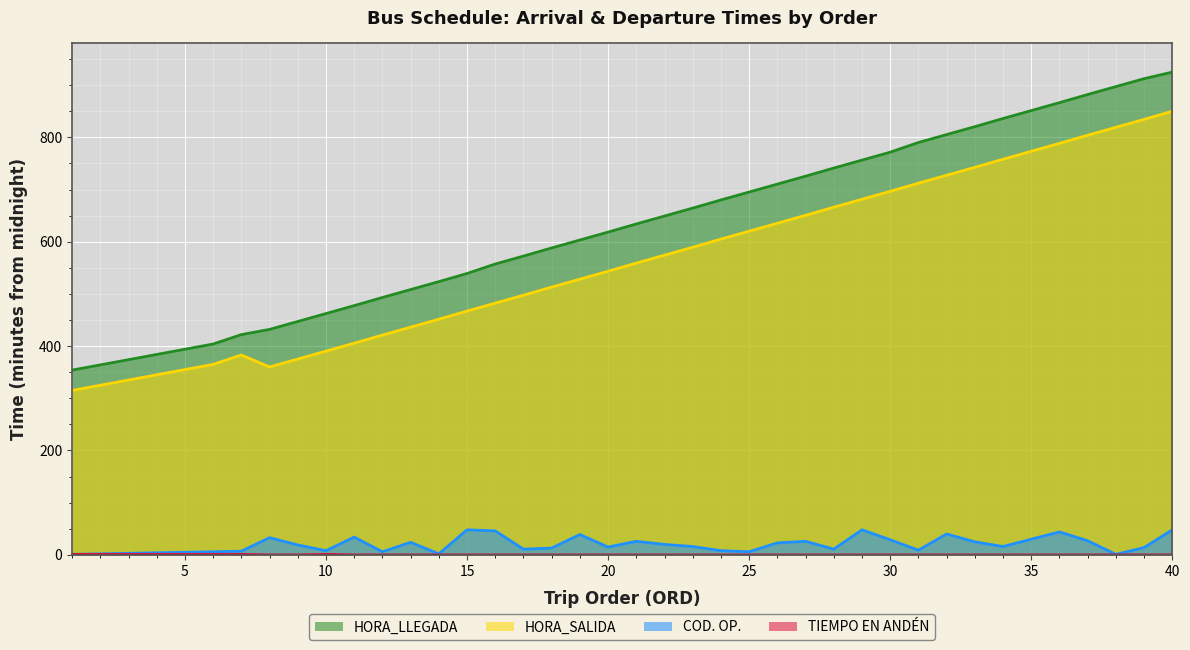

What is the value of the COD. OP. point at the 28th from the left?

11.0